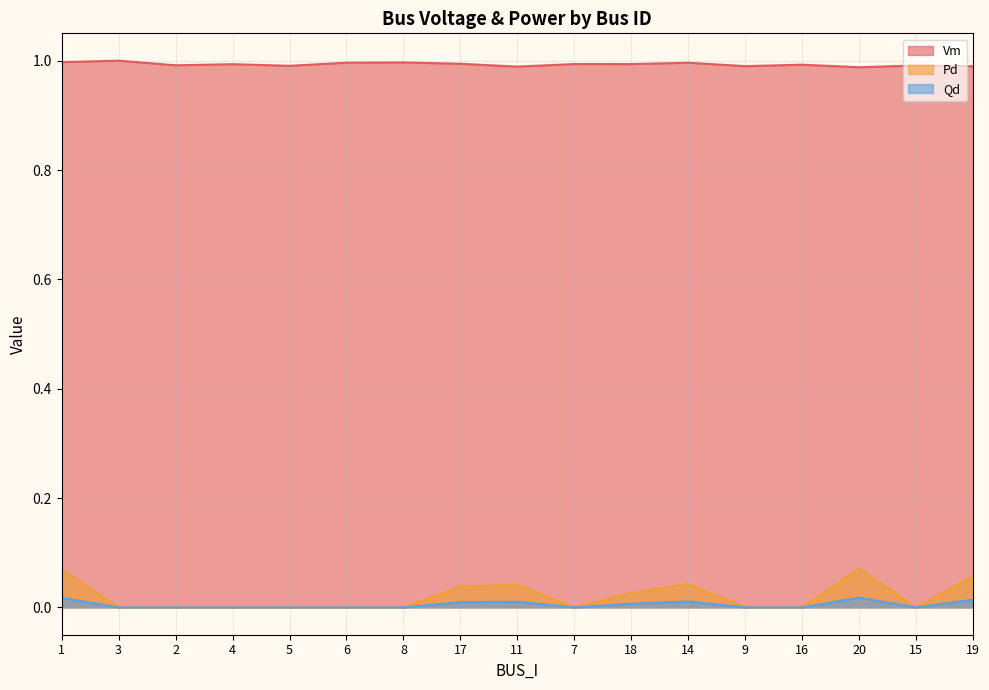

True or false: Qd and Pd cross at least once.

False